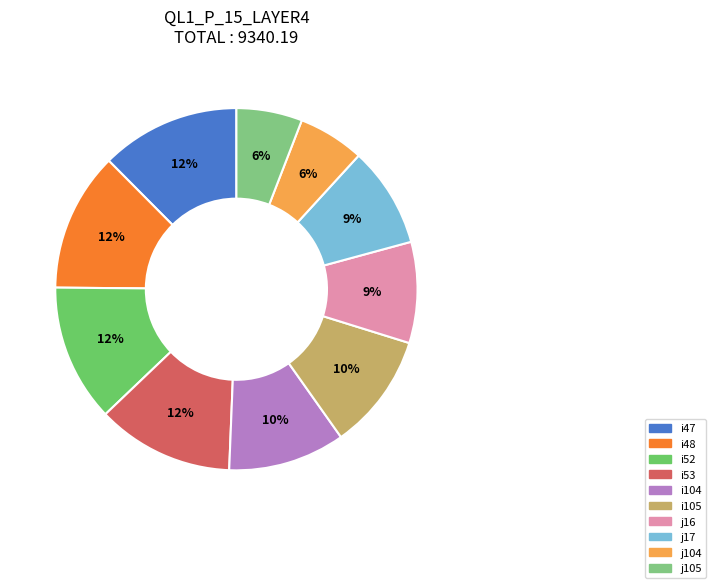

How much of the chart is everything except i52?

87.7%